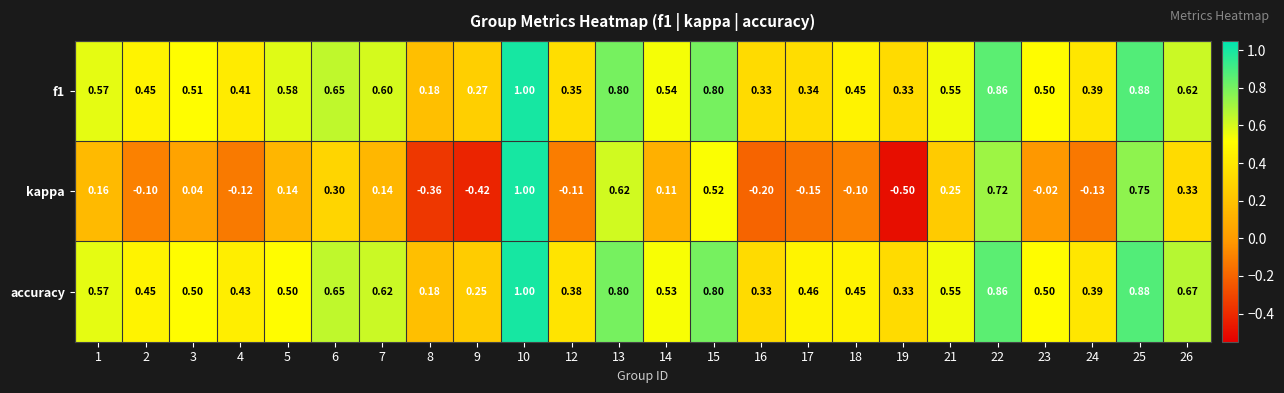

Is the value of kappa at 23 greater than the value of f1 at 19?

No